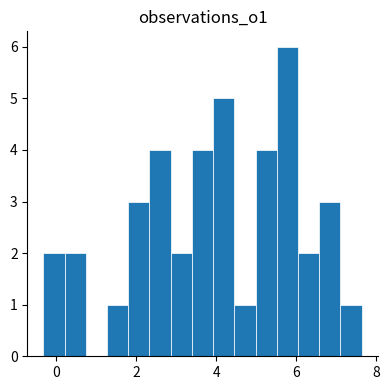

Around what value on the x-axis is the tallest bar? Give the approximate position of its centre, as read against the axis.

5.8